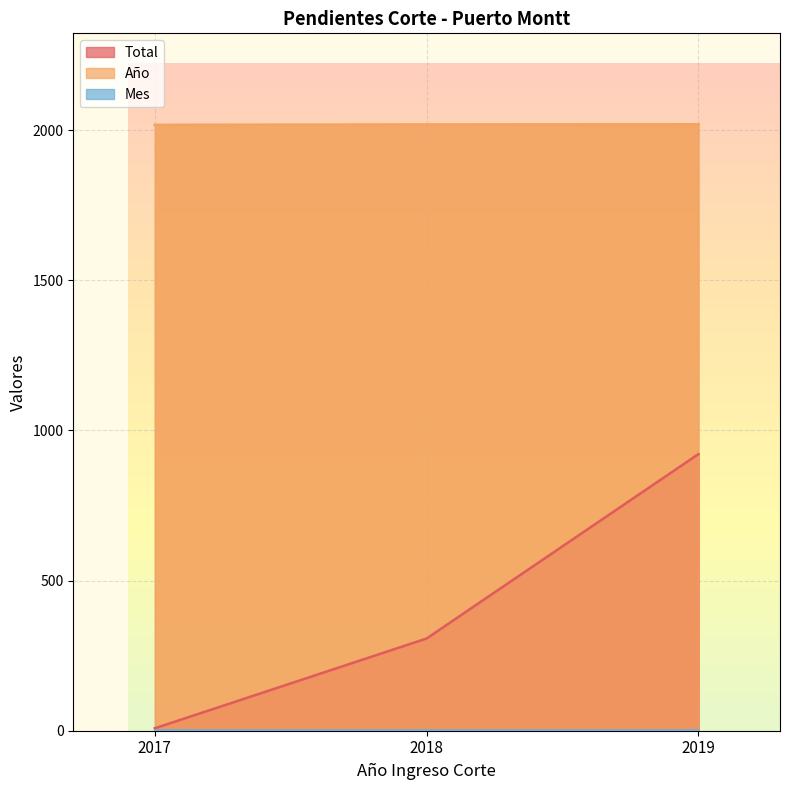

How many data points in Total are less than 307?

1